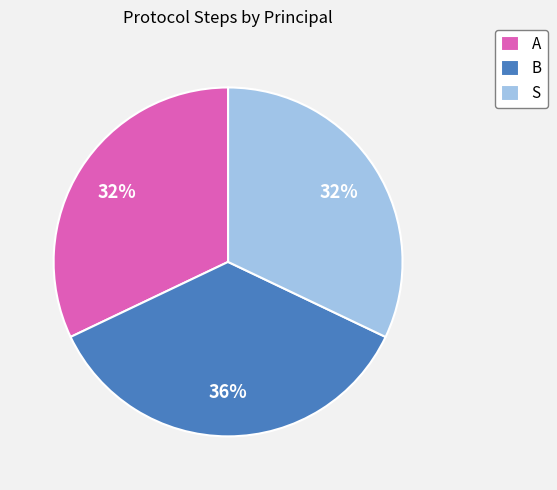

Is B the majority of the pie?

No